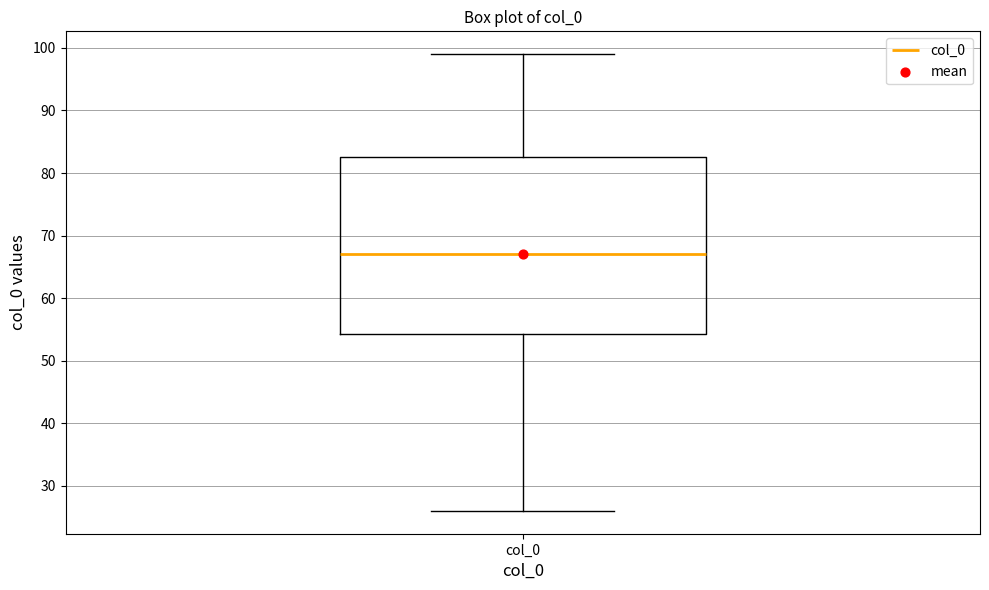

Read this box plot against the y-axis: the position of the median line, the range covered by the box, and the ends of both whiskers. The values are not printed on the chart, so give them approximately, as read against the axis.

median 67, box 54 to 83, whiskers 26 to 99